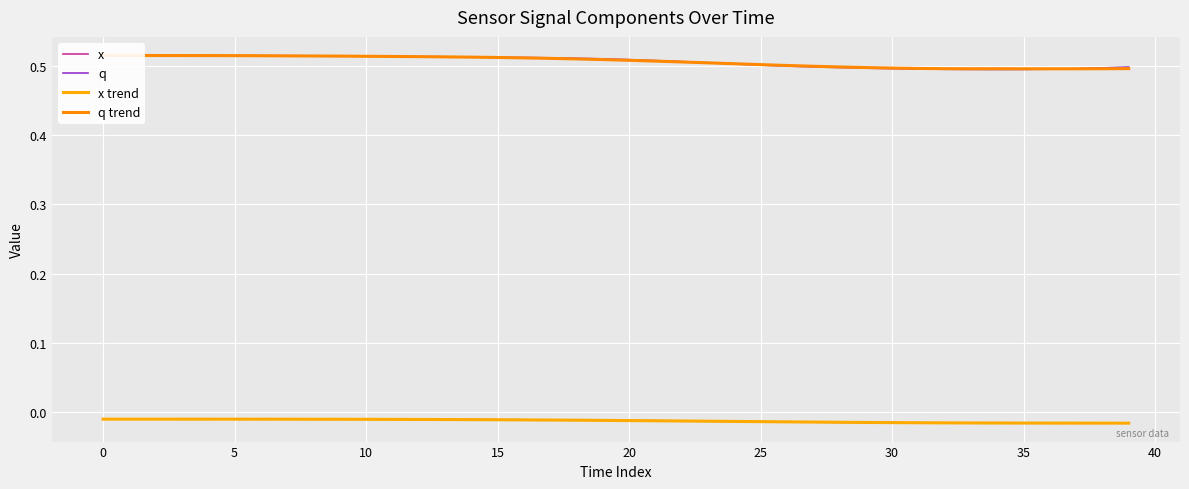

What is the highest value of the q trend series?

0.5